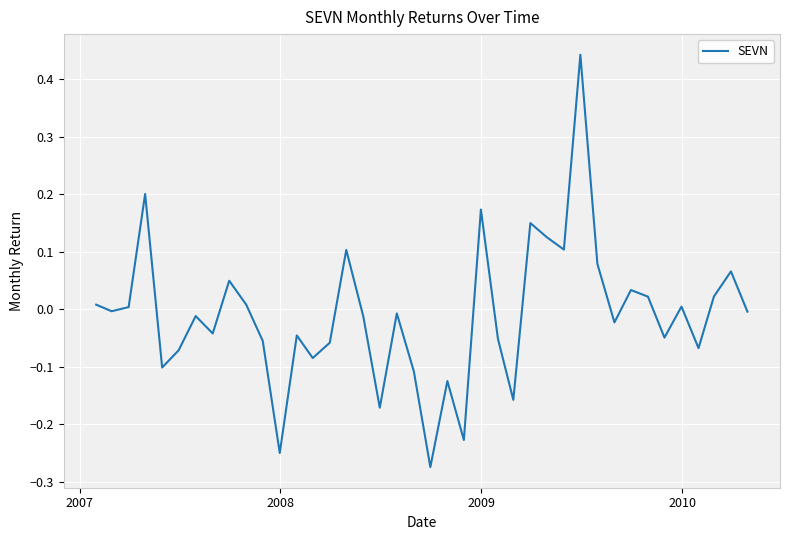

What is the difference between the maximum and minimum values?

0.7